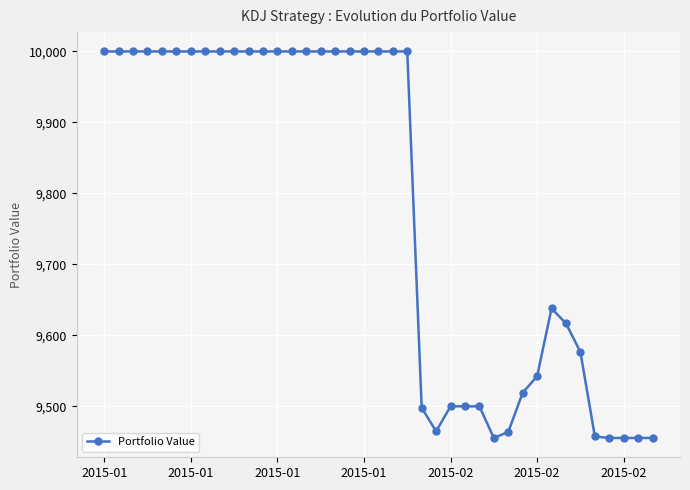

What is the average value?

9783.4